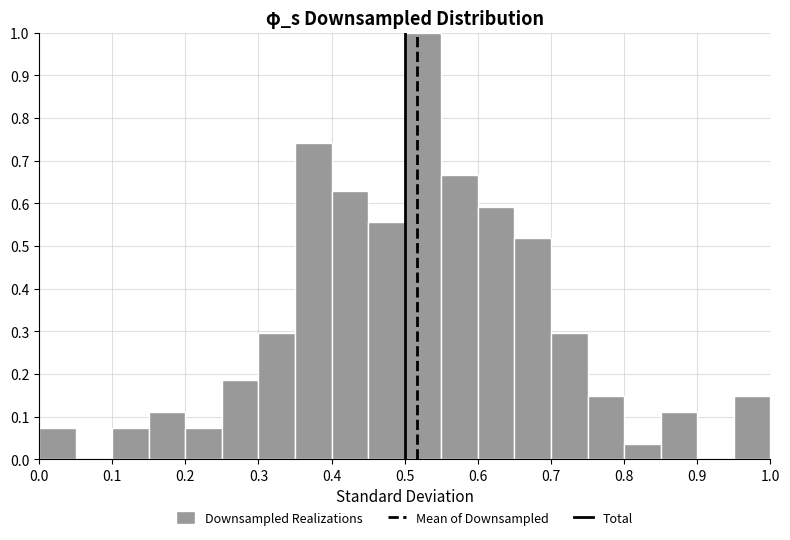

Reading left to right, transcribe this chart: for each bar, give the range it covers on the x-axis and its height. The values are not printed on the chart, so give them approximately, as read against the axis.

0.00 to 0.05: 0.07
0.05 to 0.10: 0
0.10 to 0.15: 0.07
0.15 to 0.20: 0.11
0.20 to 0.25: 0.07
0.25 to 0.30: 0.19
0.30 to 0.35: 0.30
0.35 to 0.40: 0.74
0.40 to 0.45: 0.63
0.45 to 0.50: 0.56
0.50 to 0.55: 1.00
0.55 to 0.60: 0.67
0.60 to 0.65: 0.59
0.65 to 0.70: 0.52
0.70 to 0.75: 0.30
0.75 to 0.80: 0.15
0.80 to 0.85: 0.04
0.85 to 0.90: 0.11
0.90 to 0.95: 0
0.95 to 1.00: 0.15